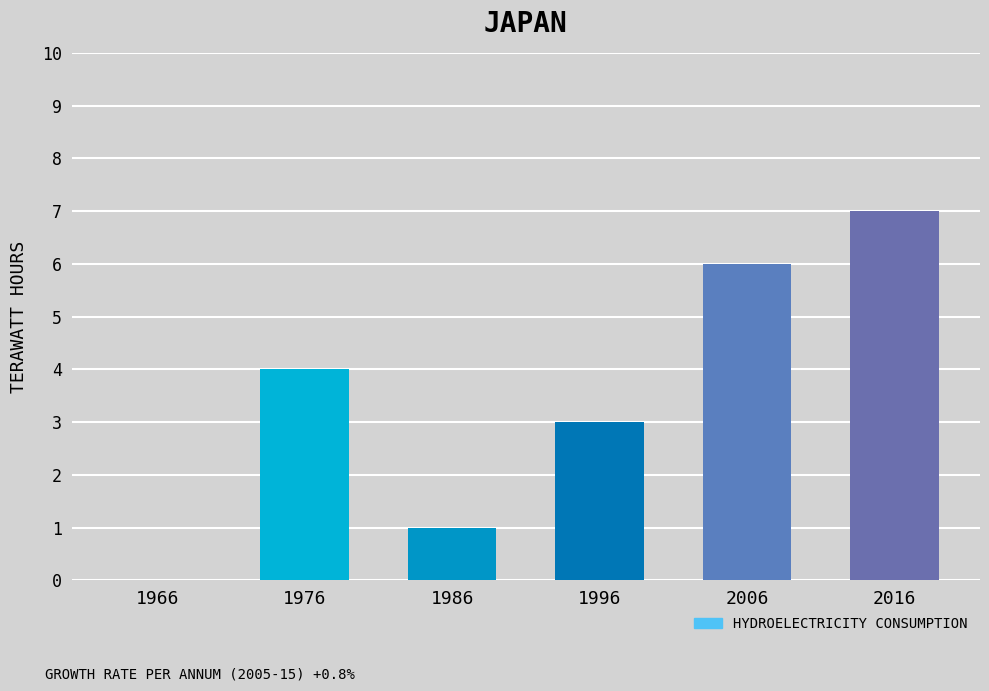

What is the sum of the values at 2006 and 1966?

6